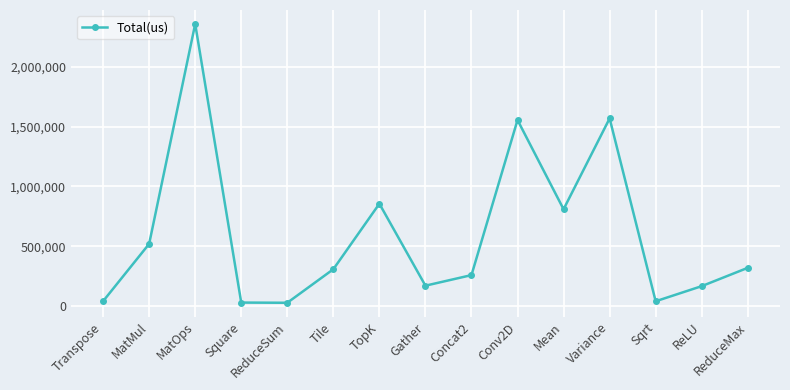

What is the label of the 13th point from the left?

Sqrt